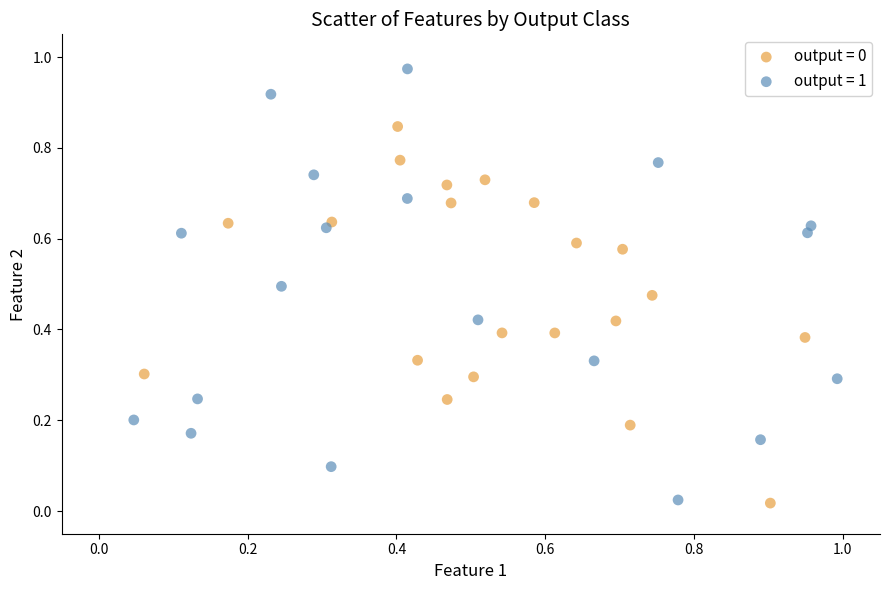

Which series contains the highest Y value?

output = 1